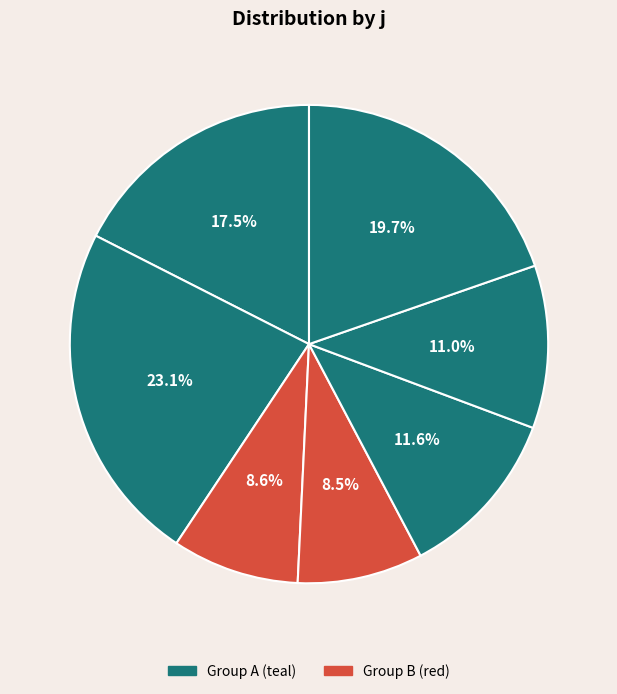

Which category has the smallest portion of the pie?

4